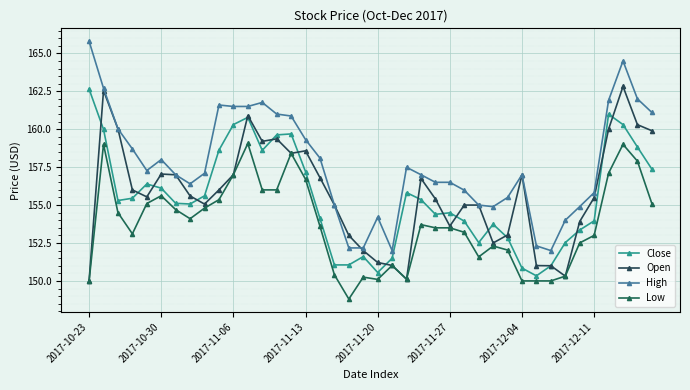

Reading left to right, extract all data points from this chart.

Close: 162.6	160.0	155.3	155.4	156.4	156.1	155.1	155.1	155.6	158.6	160.3	160.8	158.6	159.6	159.7	157.2	154.1	151.1	151.1	151.6	150.6	151.5	155.8	155.4	154.4	154.5	153.9	152.5	153.7	152.8	150.8	150.3	151.0	152.5	153.4	154.0	161.0	160.3	158.8	157.4
Open: 150.0	162.6	160.0	156.0	155.5	157.0	157.0	155.6	155.1	156.0	157.0	160.9	159.2	159.4	158.4	158.6	156.8	155.0	153.0	152.0	151.2	151.0	150.1	156.8	155.4	153.6	155.0	155.0	152.5	153.0	157.0	151.0	151.0	150.3	153.9	155.5	160.0	162.8	160.3	159.9
High: 165.8	162.7	160.0	158.7	157.3	158.0	157.0	156.4	157.1	161.6	161.5	161.5	161.8	161.0	160.9	159.3	158.1	155.0	152.2	152.2	154.2	152.0	157.5	157.0	156.5	156.5	156.0	155.0	154.9	155.5	157.0	152.3	152.0	154.0	154.9	155.8	161.9	164.5	162.0	161.1
Low: 150.0	159.0	154.5	153.1	155.1	155.6	154.7	154.1	154.8	155.4	157.0	159.1	156.0	156.0	158.4	156.7	153.6	150.4	148.8	150.2	150.1	151.0	150.1	153.7	153.5	153.5	153.2	151.6	152.3	152.0	150.0	150.0	150.0	150.3	152.5	153.0	157.1	159.0	157.9	155.1